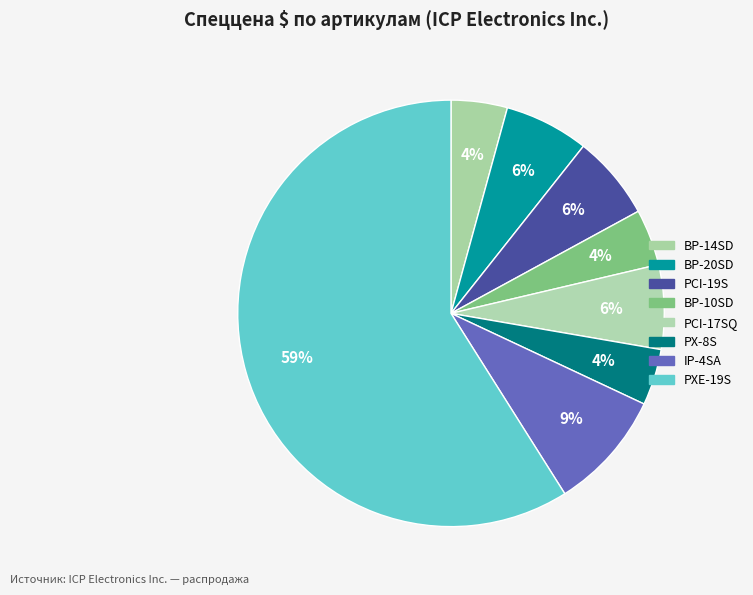

How many segments does this pie chart have?

8